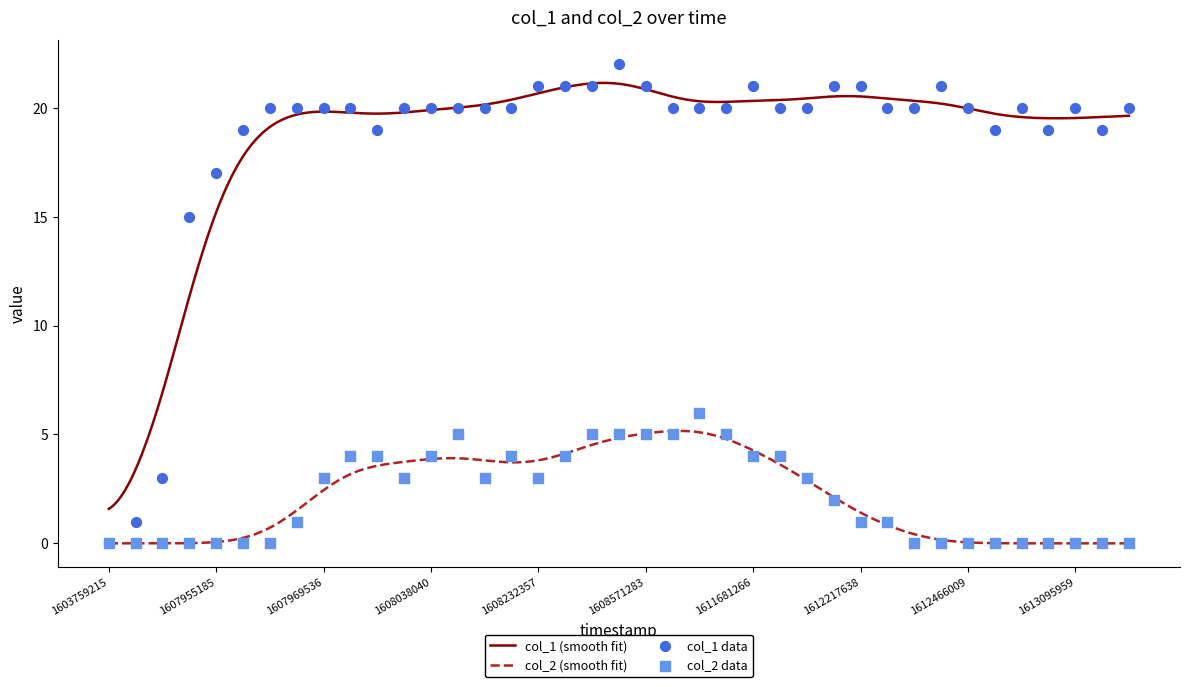

Which series has the largest Y range (max minus min)?

col_1